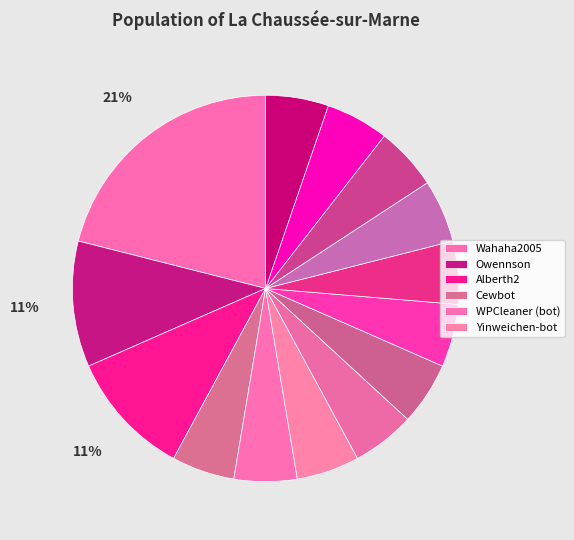

How many segments does this pie chart have?

14